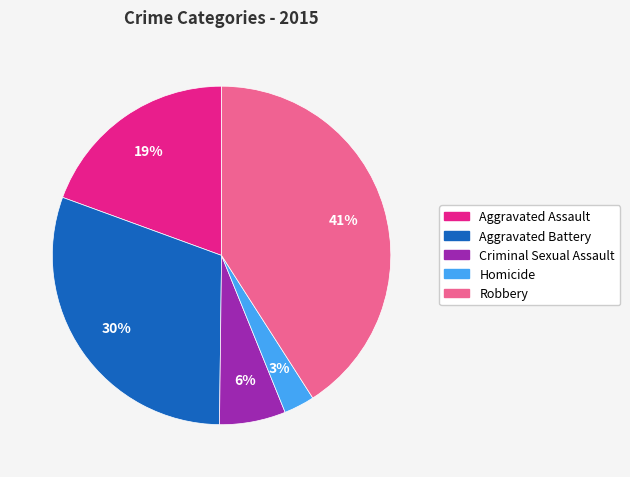

Does any single category account for the majority?

No